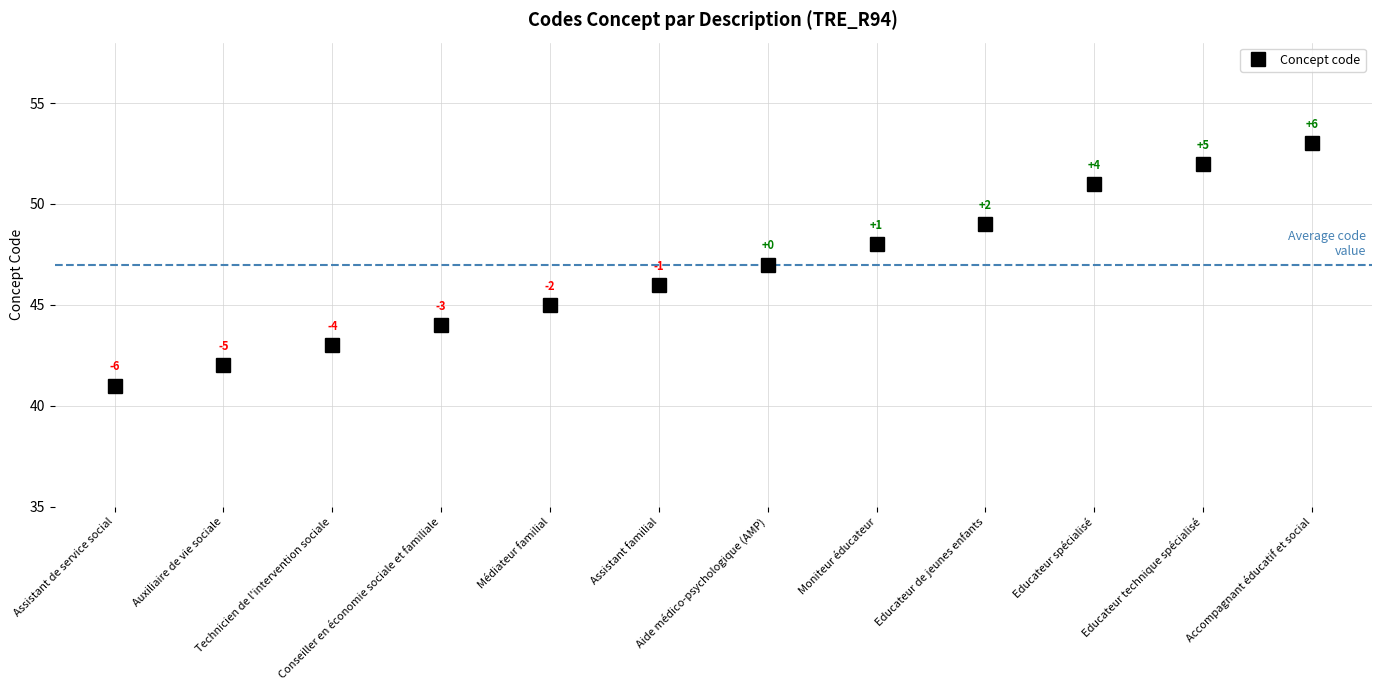

Reading right to left, what are all the values shown in this chart?

Accompagnant éducatif et social=53	Educateur technique spécialisé=52	Educateur spécialisé=51	Educateur de jeunes enfants=49	Moniteur éducateur=48	Aide médico-psychologique (AMP)=47	Assistant familial=46	Médiateur familial=45	Conseiller en économie sociale et familiale=44	Technicien de l'intervention sociale=43	Auxiliaire de vie sociale=42	Assistant de service social=41